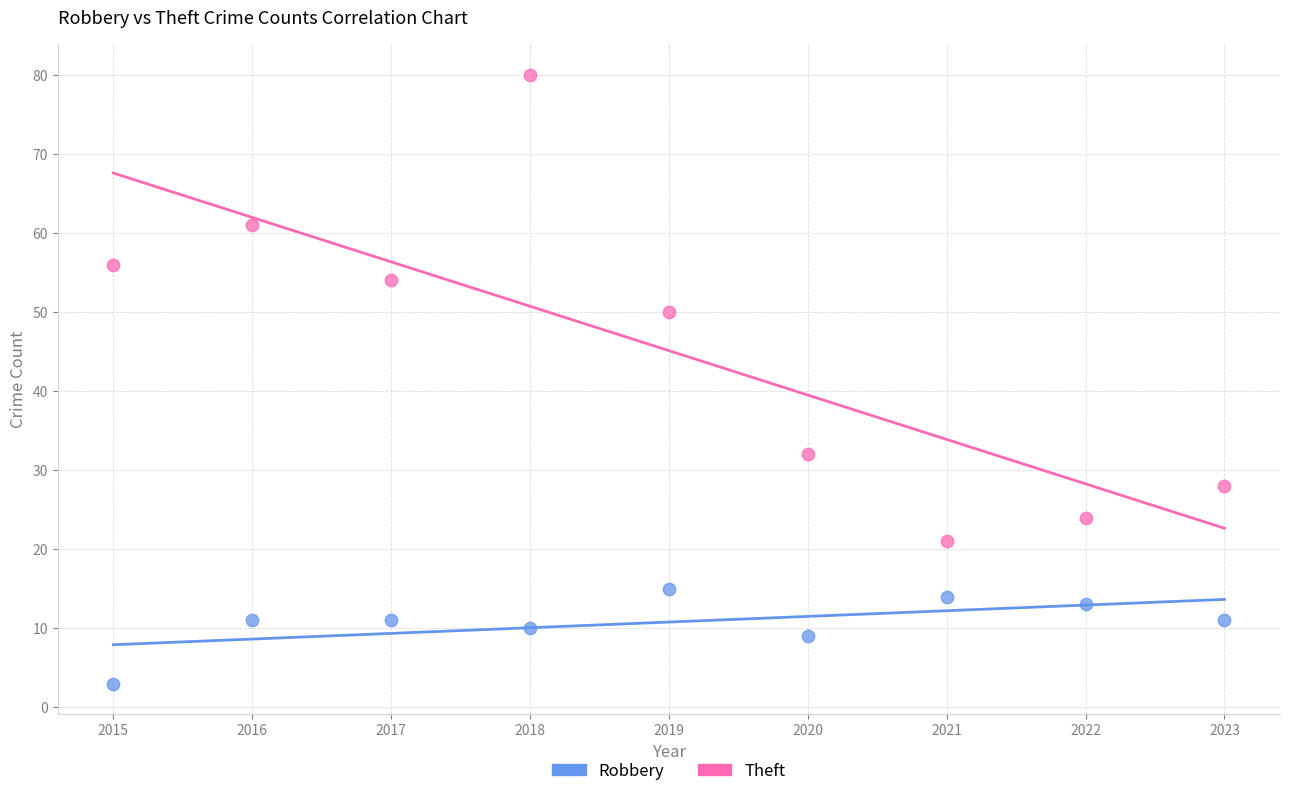

Which series reaches the minimum Y coordinate?

Robbery